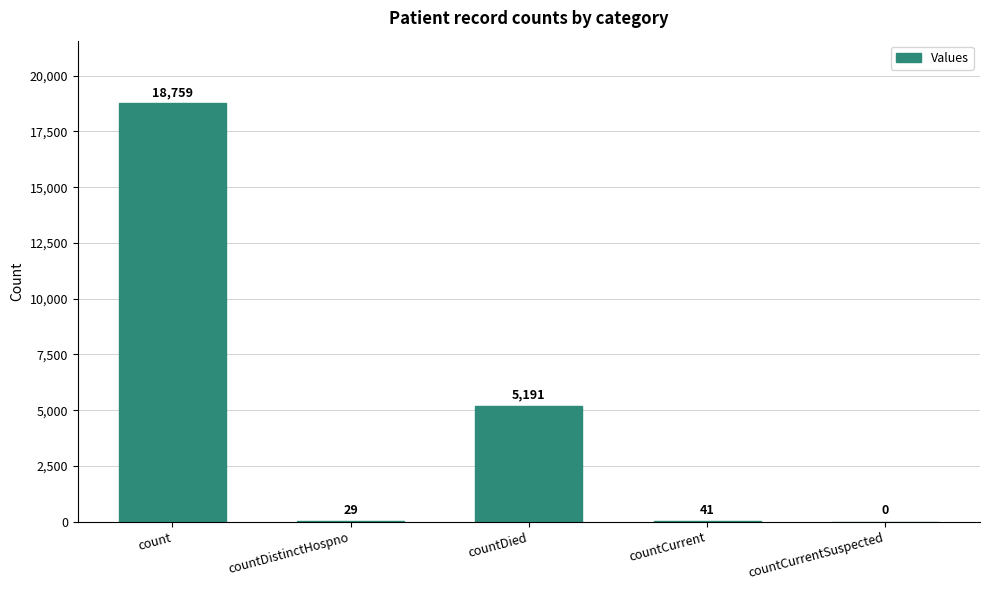

The chart shows a value of 5191 at countDied. True or false?

True